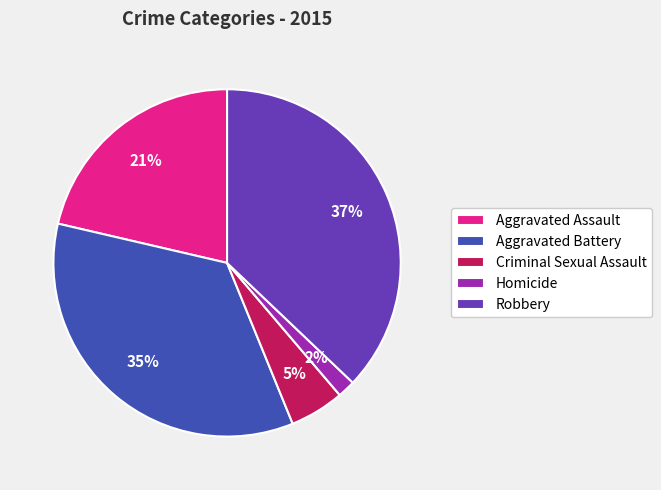

Which slice is the smallest?

Homicide